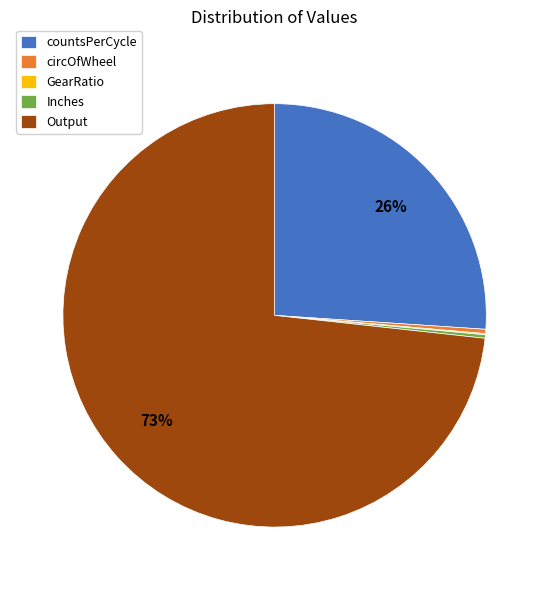

Which category has the biggest portion of the pie?

Output